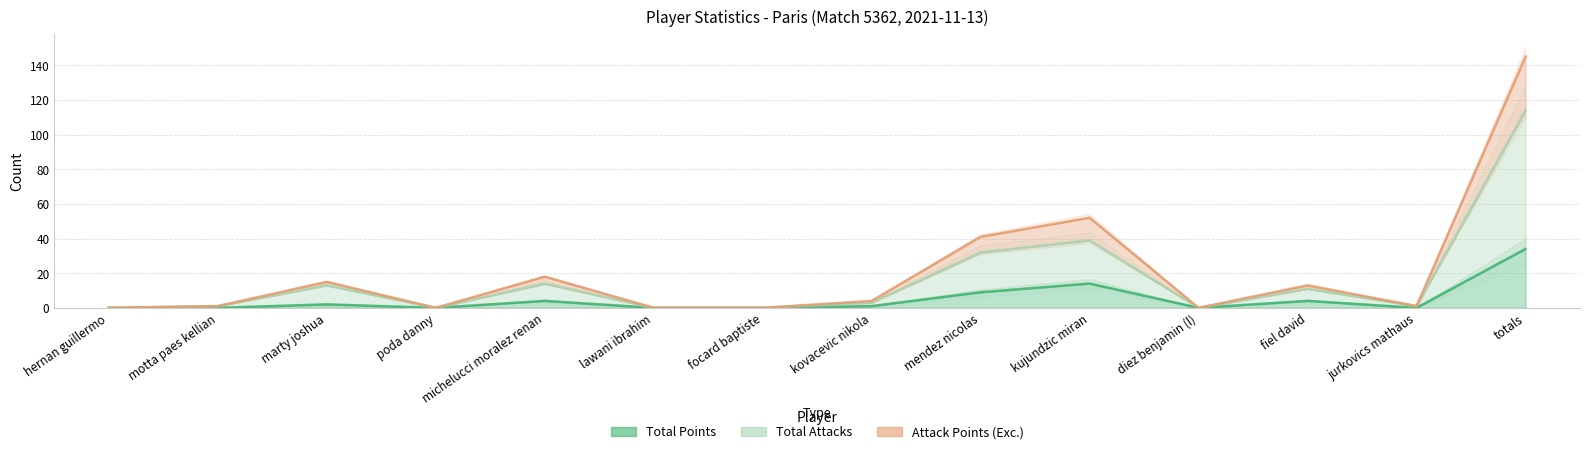

Reading left to right, extract all data points from this chart.

Total Points: hernan guillermo=0	motta paes kellian=0	marty joshua=2	poda danny=0	michelucci moralez renan=4	lawani ibrahim=0	focard baptiste=0	kovacevic nikola=1	mendez nicolas=9	kujundzic miran=14	diez benjamin (l)=0	fiel david=4	jurkovics mathaus=0	totals=34
Total Attacks: hernan guillermo=0	motta paes kellian=1	marty joshua=13	poda danny=0	michelucci moralez renan=14	lawani ibrahim=0	focard baptiste=0	kovacevic nikola=3	mendez nicolas=32	kujundzic miran=39	diez benjamin (l)=0	fiel david=11	jurkovics mathaus=1	totals=114
Attack Points (Exc.): hernan guillermo=0	motta paes kellian=1	marty joshua=15	poda danny=0	michelucci moralez renan=18	lawani ibrahim=0	focard baptiste=0	kovacevic nikola=4	mendez nicolas=41	kujundzic miran=52	diez benjamin (l)=0	fiel david=13	jurkovics mathaus=1	totals=145